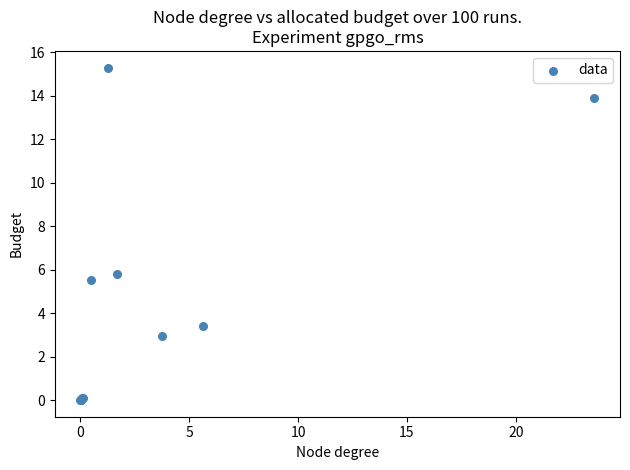

What Y value in the scatter plot is closest to 7?

5.8